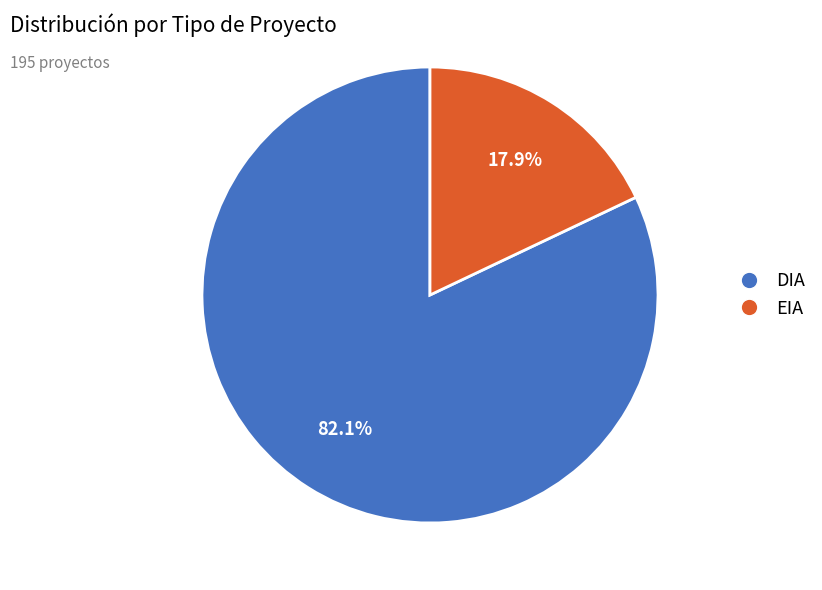

Count the number of slices in the pie.

2